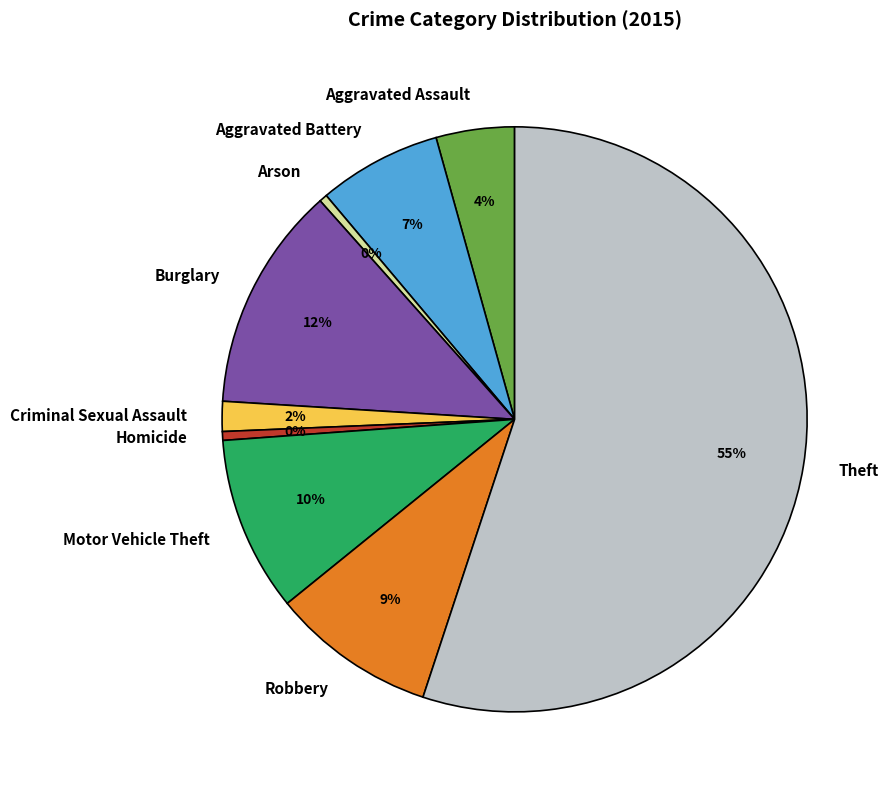

What is the largest slice in the pie chart?

Theft